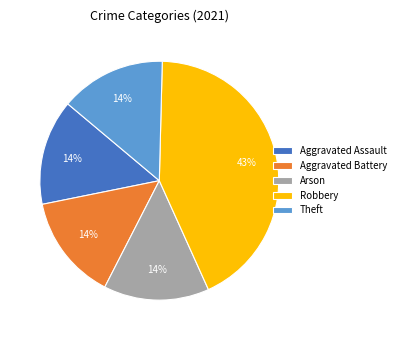

To the nearest percent, what percentage of the pie is Aggravated Assault?

14%